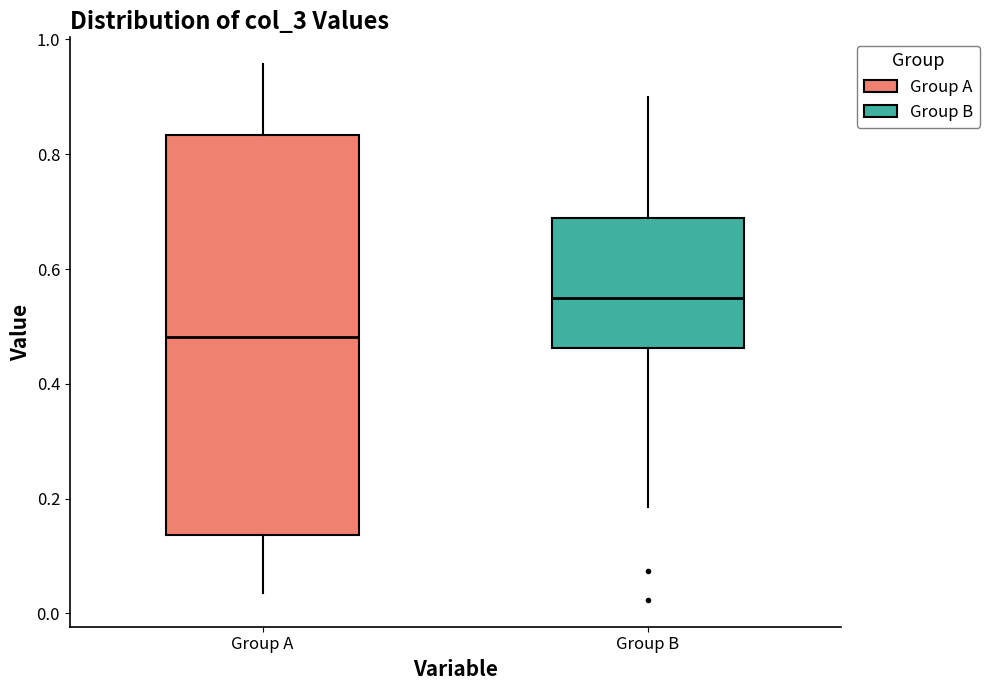

Which box is the tallest, from its lower edge to its upper edge?

Group A